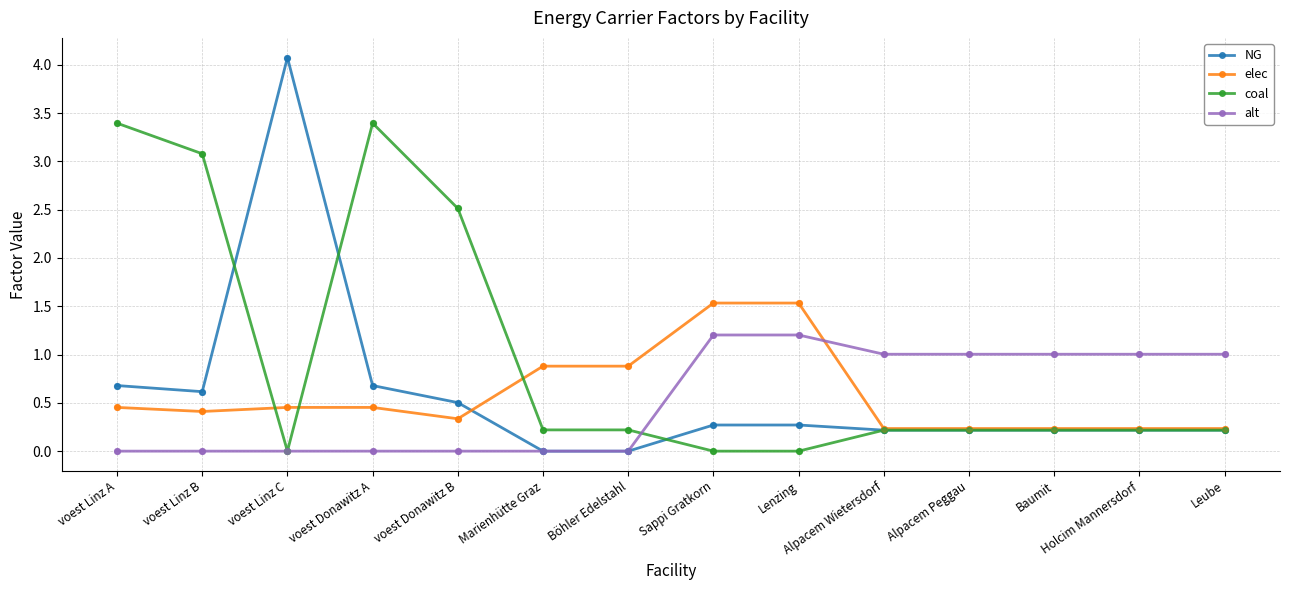

Which series has the largest range (max minus min)?

NG